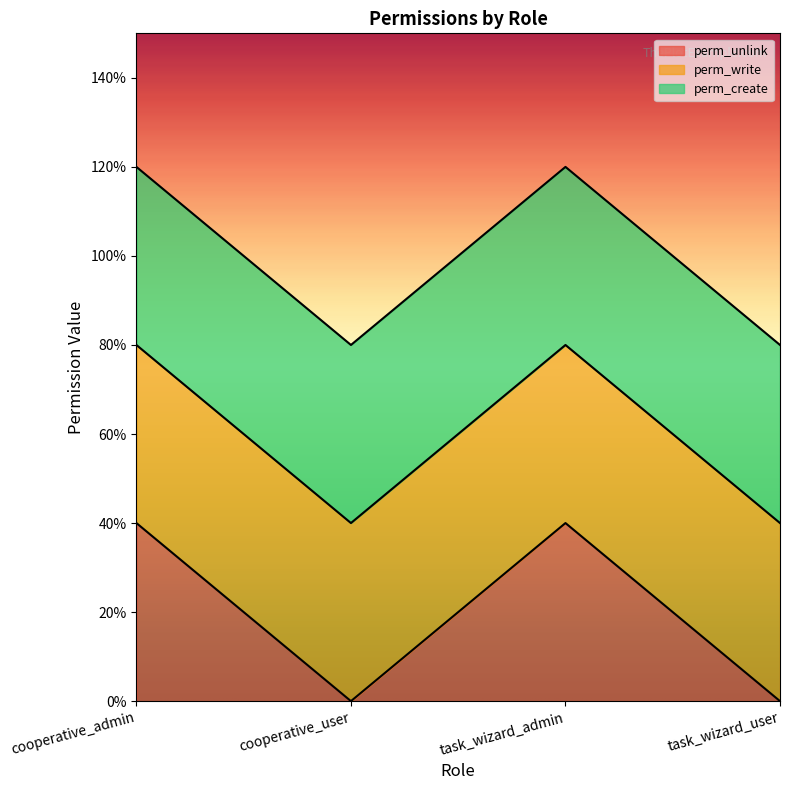

The value of perm_unlink at cooperative_admin is 2. True or false?

False